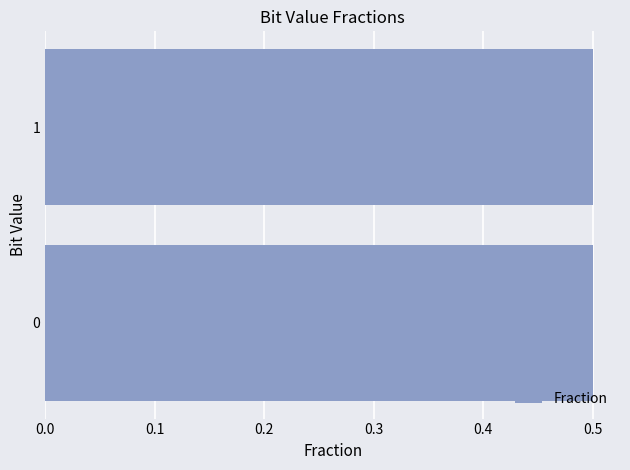

The value at 0 is 0.3. True or false?

False